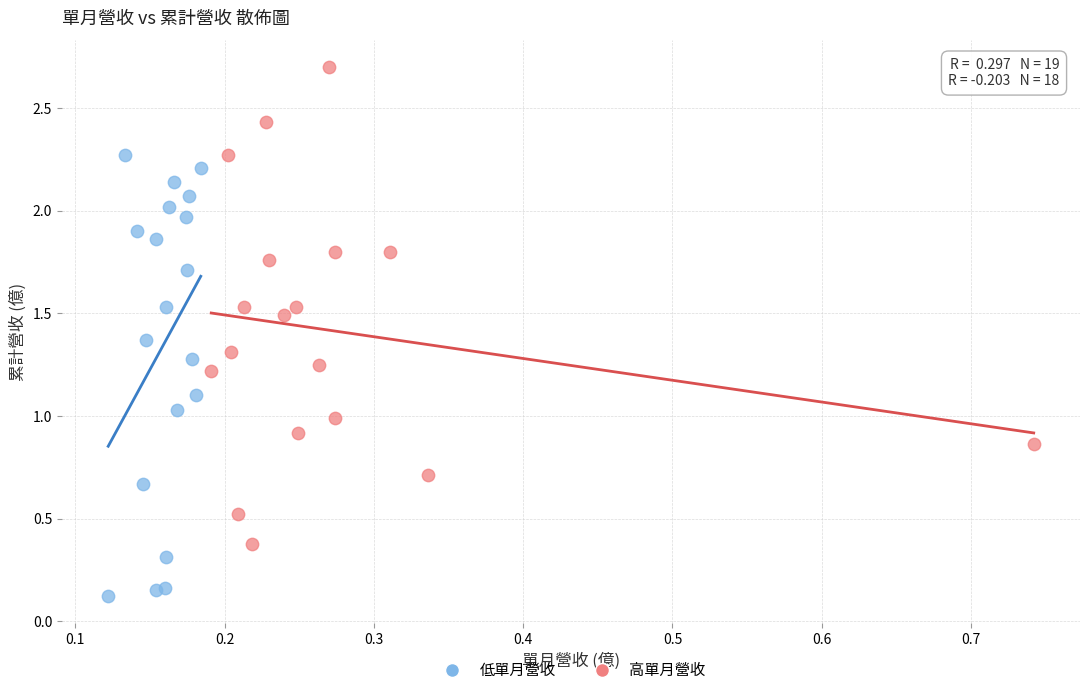

Which series contains the highest Y value?

高單月營收